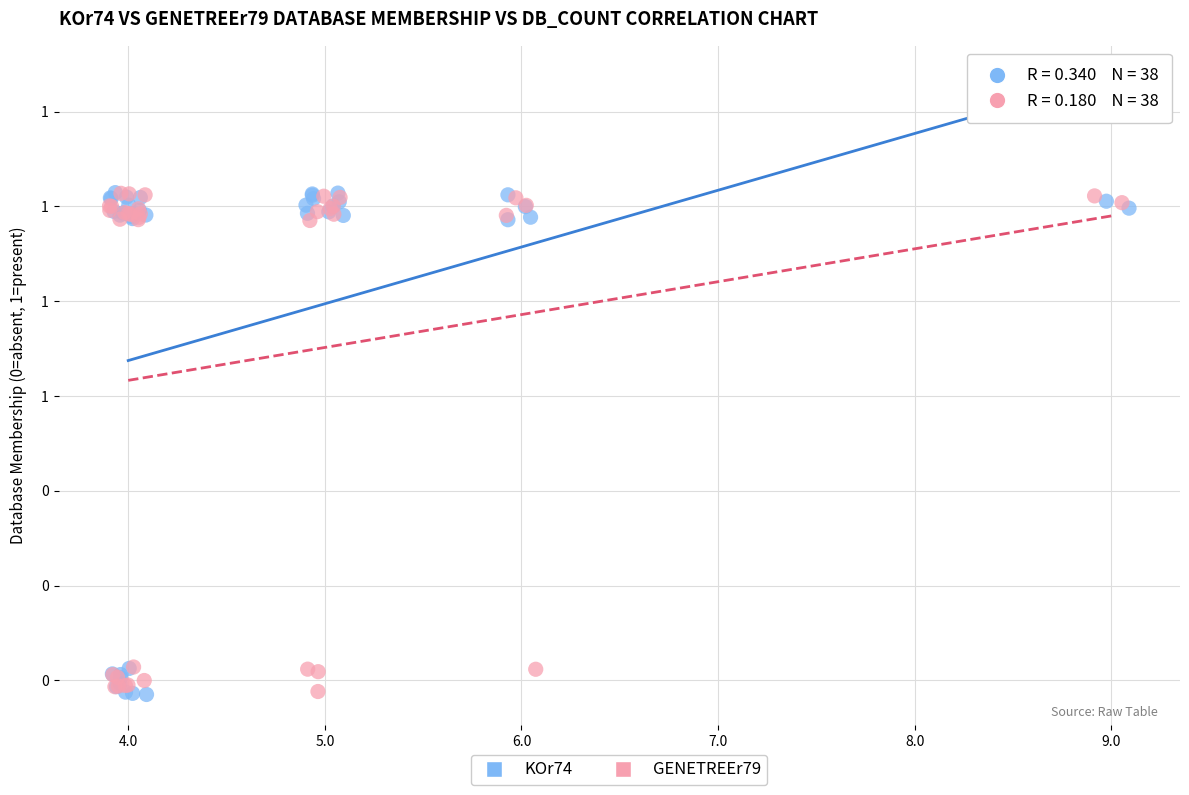

What are all the series names shown in the legend?

KOr74, GENETREEr79